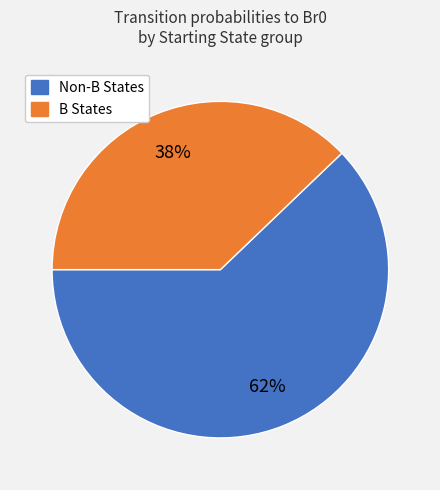

Does any single category account for the majority?

Yes